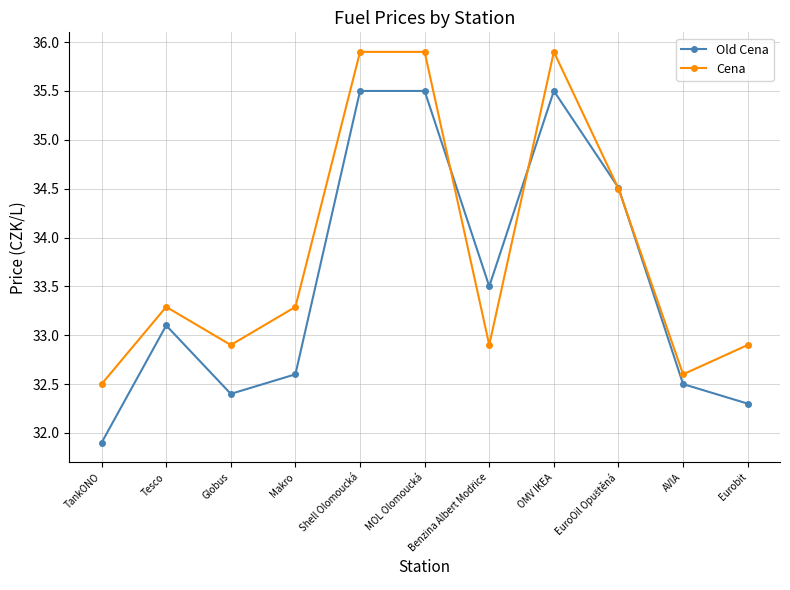

The Old Cena series shows 32.3 at Eurobit. True or false?

True